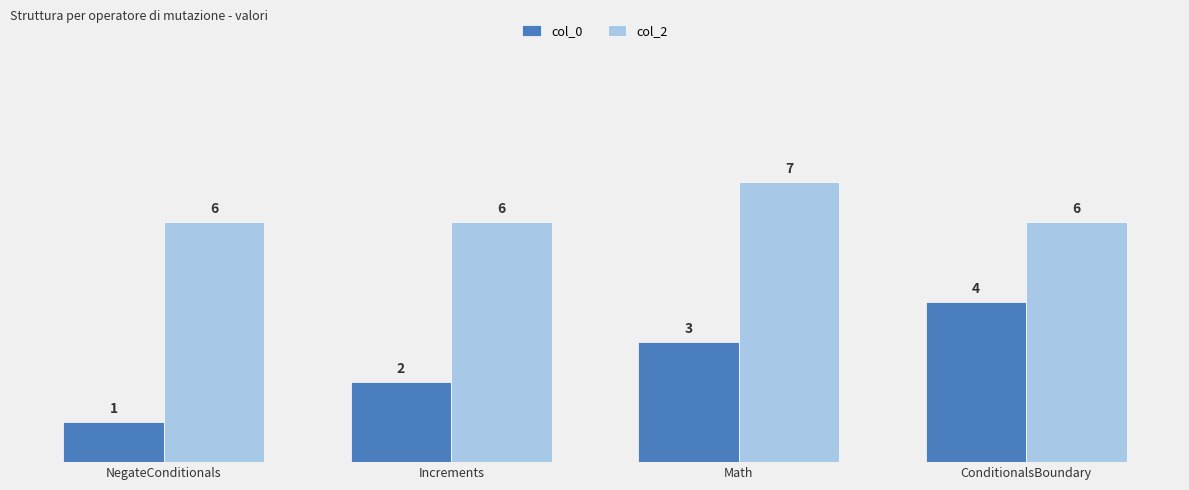

The value of col_0 at NegateConditionals is 1. True or false?

True